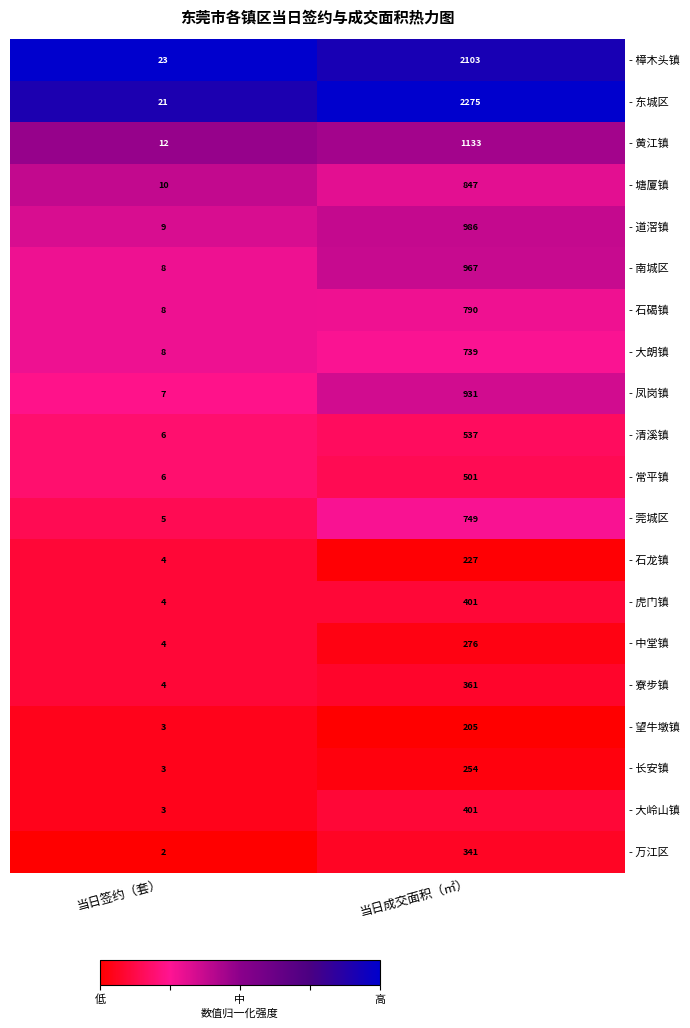

Which category has the highest value across all series?

当日成交面积（㎡）